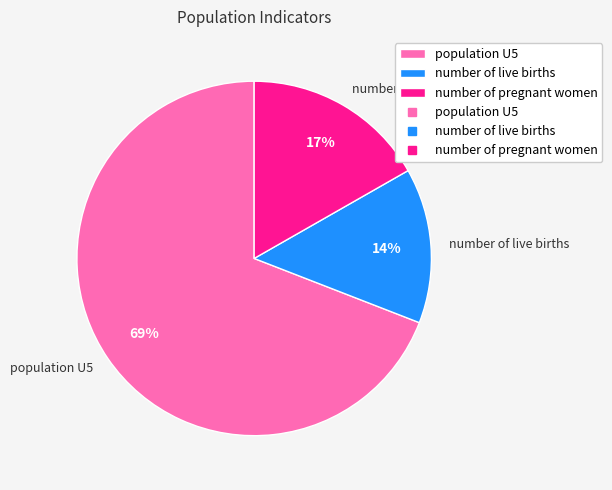

Which category has the biggest portion of the pie?

population U5